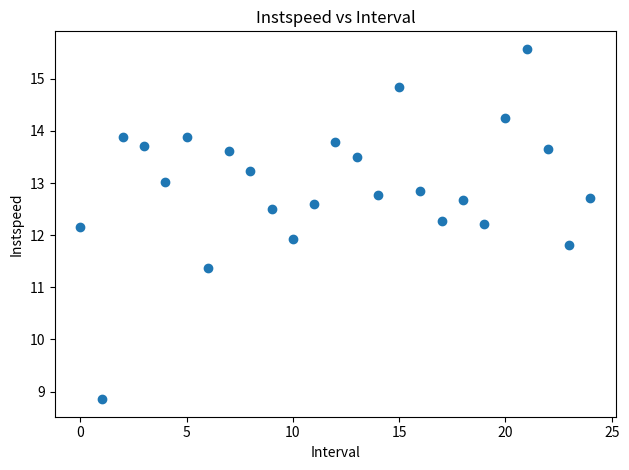

What is the range of Y values (max minus min)?

6.7